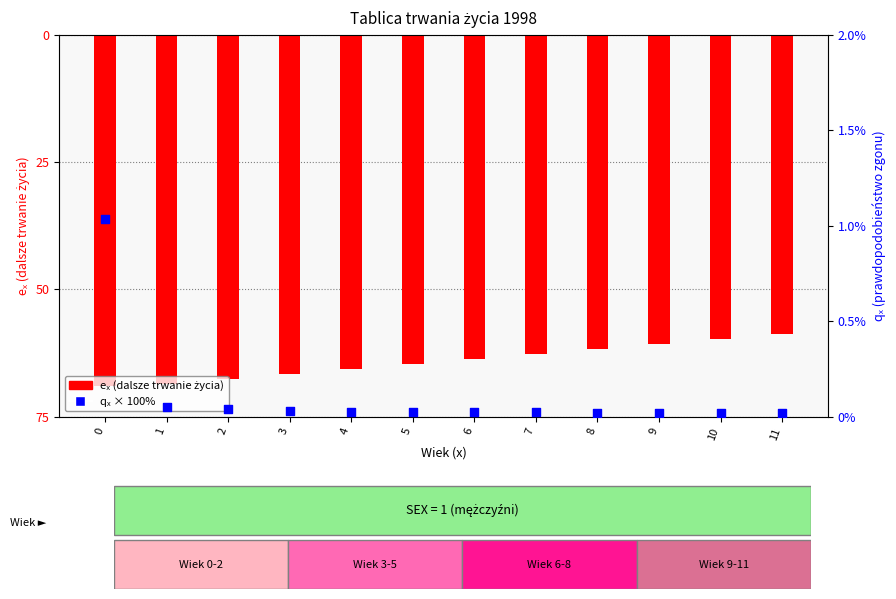

Is the value of qₓ × 100% at 2 greater than the value of eₓ (dalsze trwanie życia) at 7?

Yes